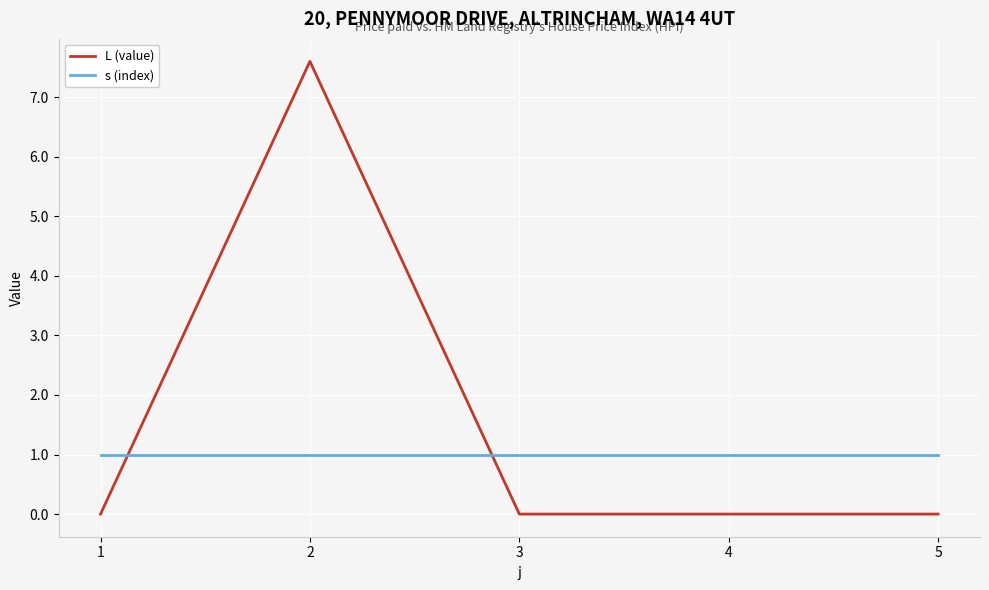

What is the difference between the highest and lowest values at 4?

1.0